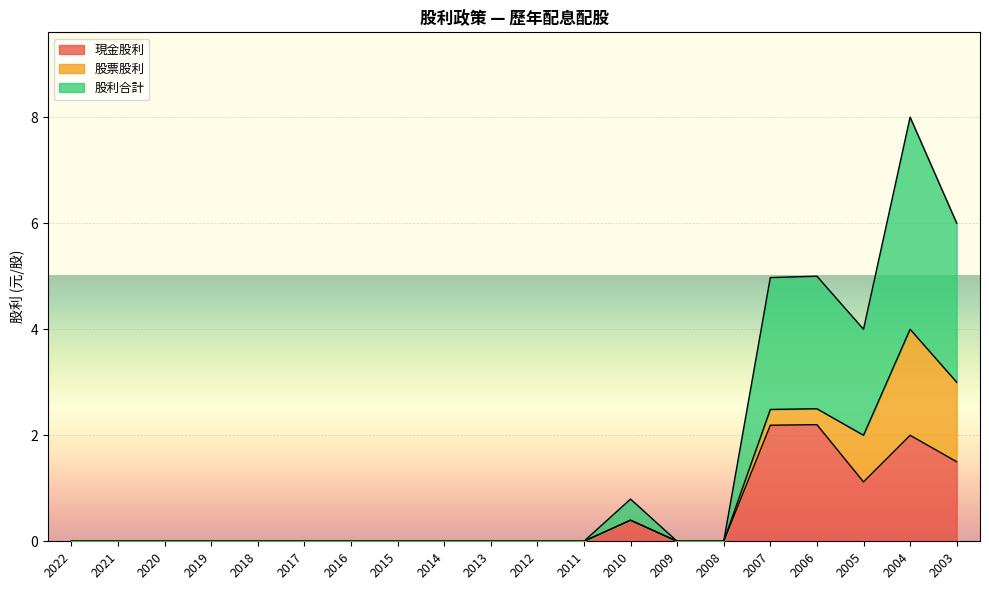

How many interior local valleys does the 股利合計 series have?

1